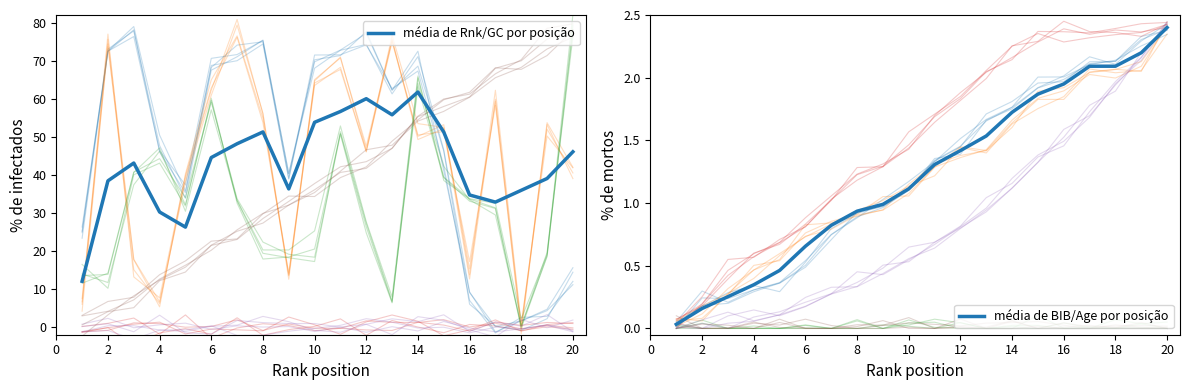

Count the number of categories in the chart.

20